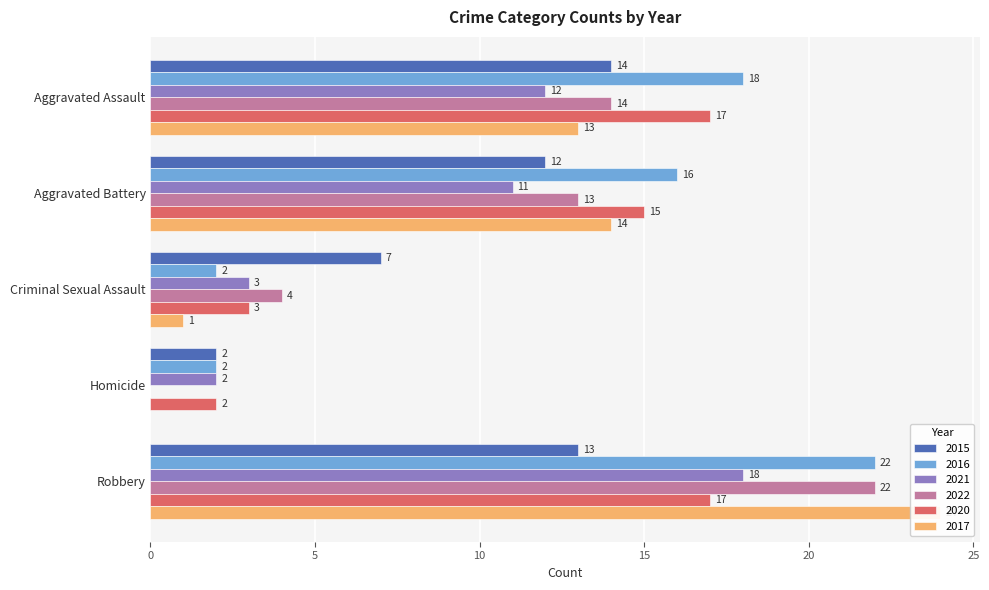

At Criminal Sexual Assault, list the series in order from smallest to largest.

2017, 2016, 2021, 2020, 2022, 2015